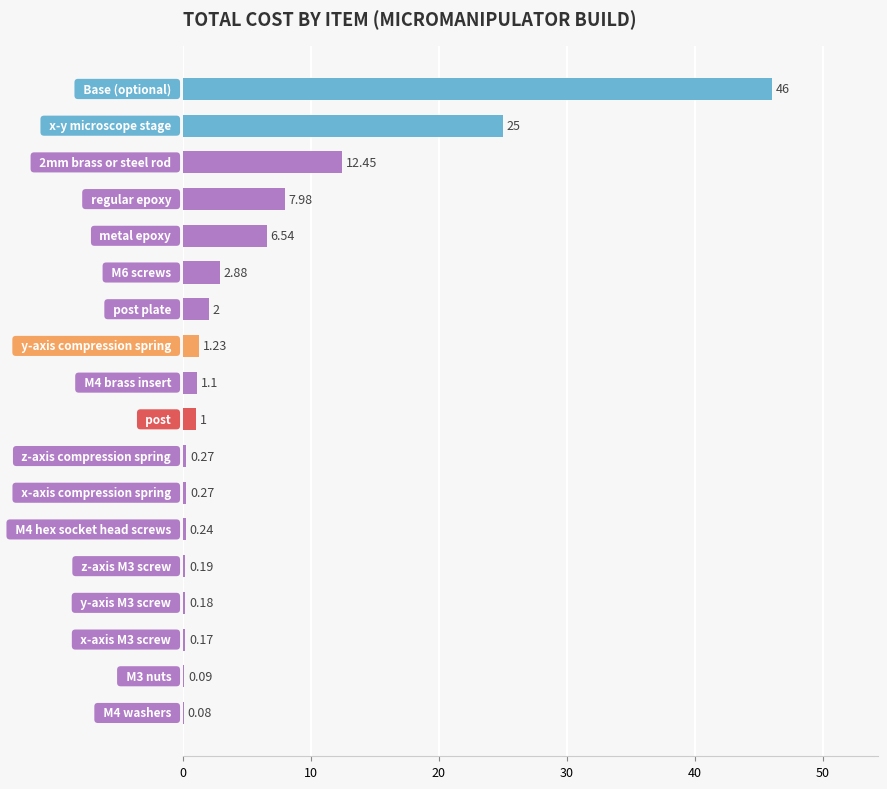

What is the sum of all values?

107.7